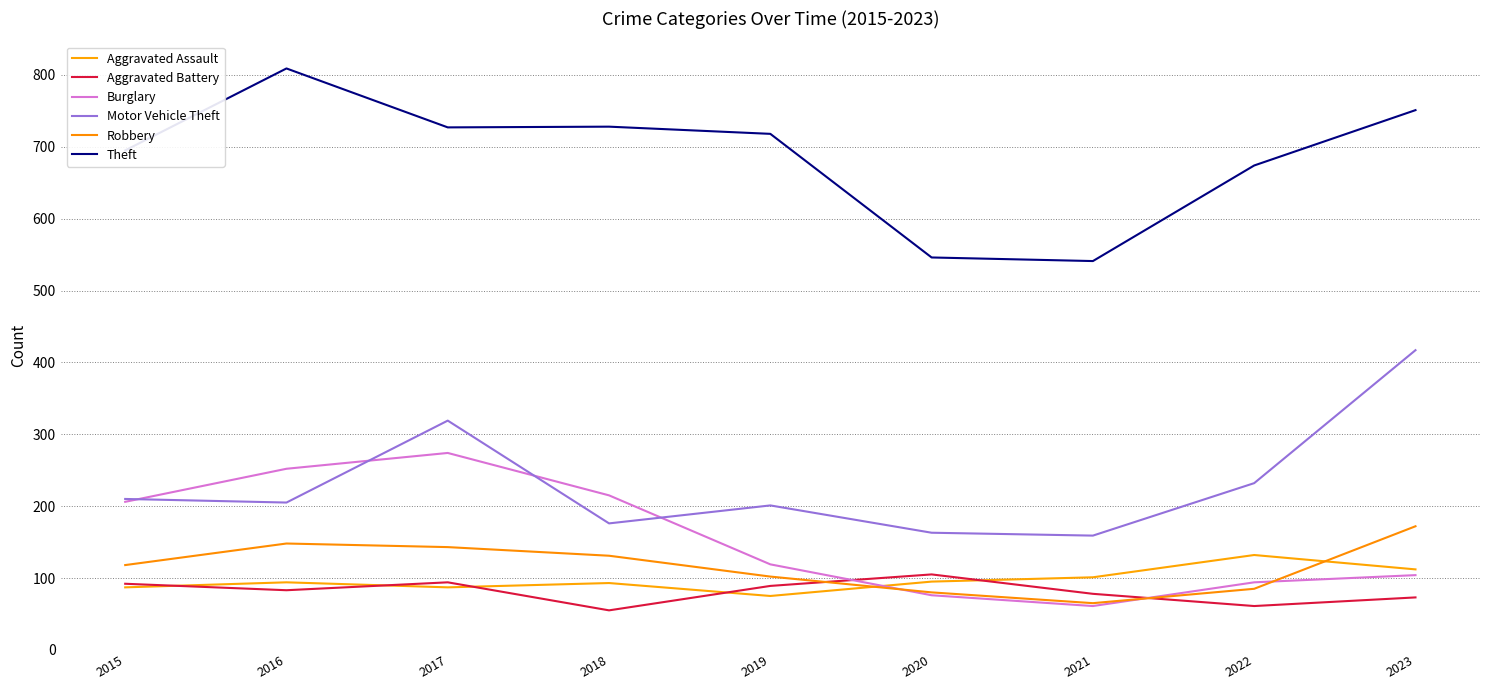

How many times do Aggravated Assault and Aggravated Battery cross each other?

5